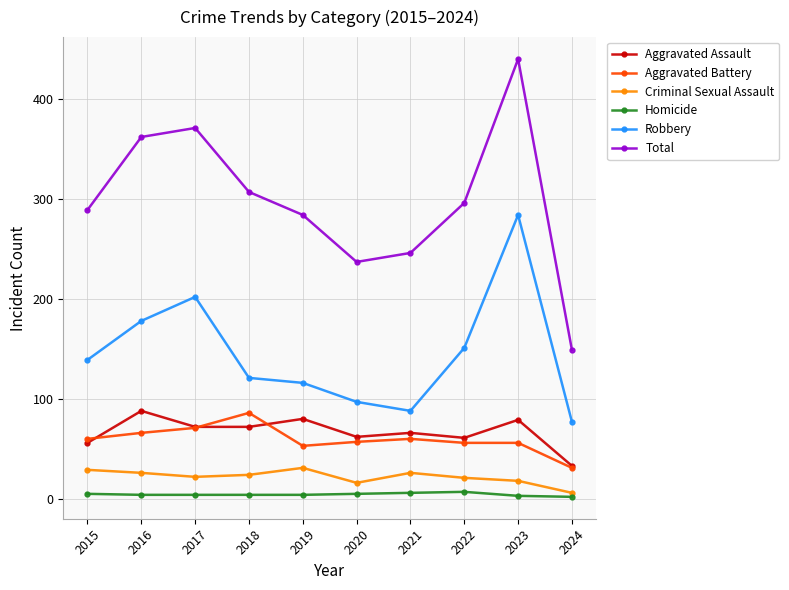

How many data points does each series have?

10